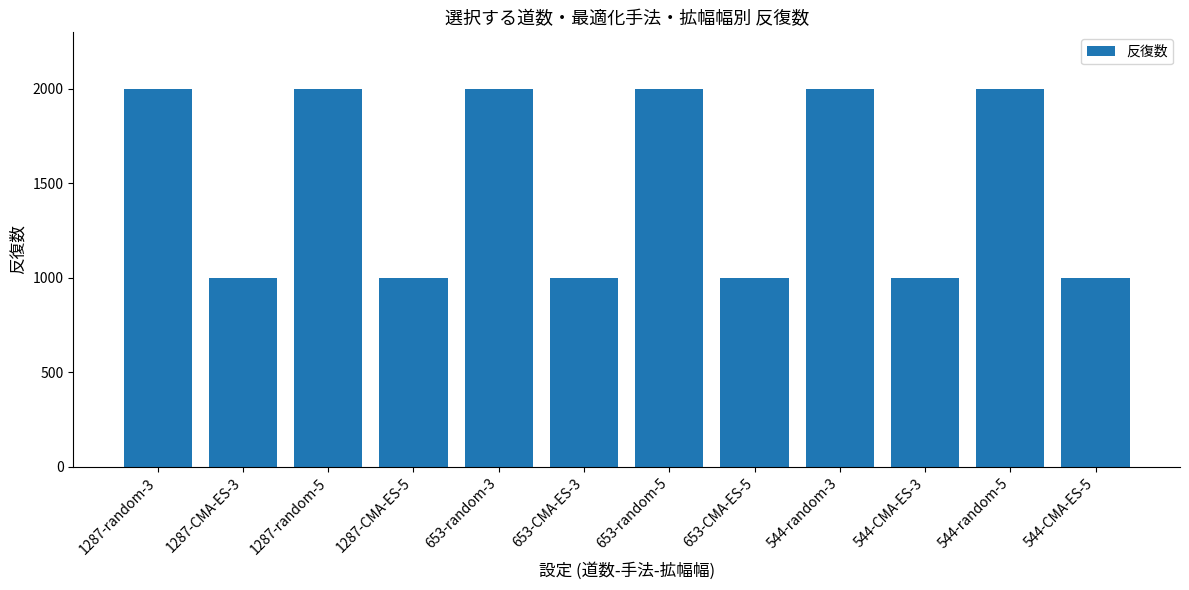

What is the minimum value shown in the chart?

1000